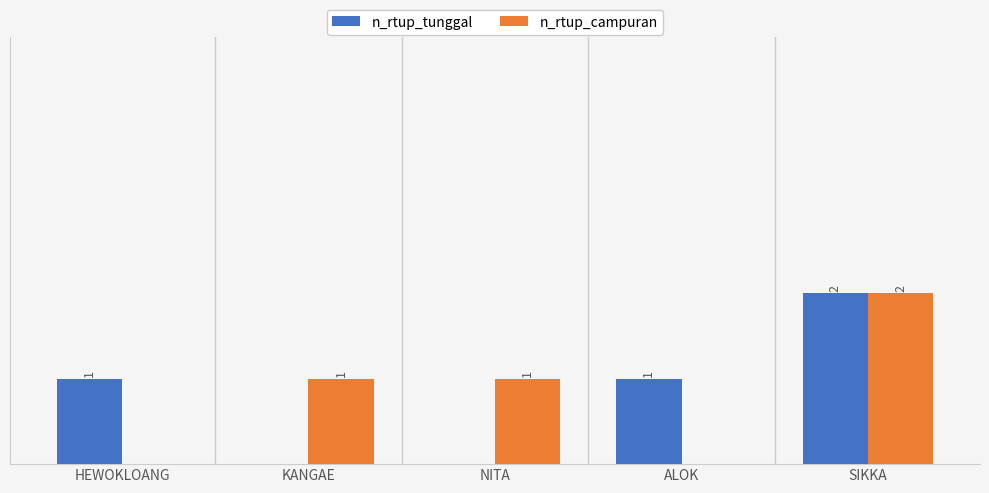

Is the value of n_rtup_campuran at SIKKA greater than the value of n_rtup_tunggal at KANGAE?

Yes